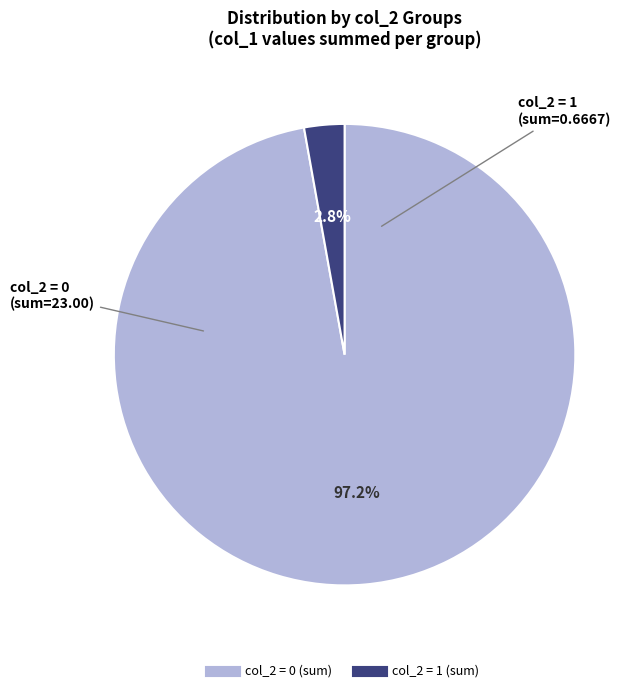

Is there any slice that represents more than half of the pie?

Yes